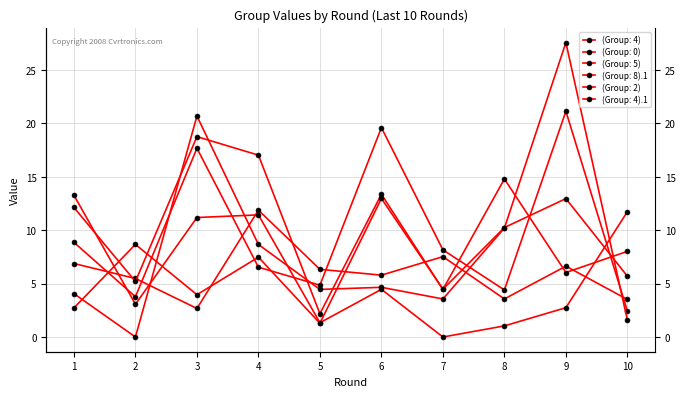

Which has a higher value, 4 or 10?

4